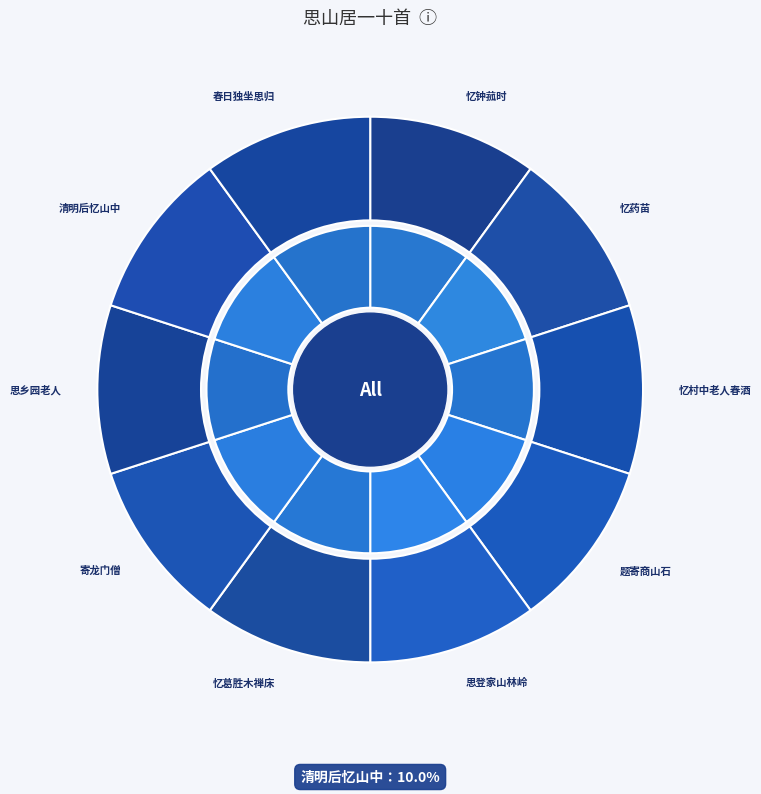

To the nearest percent, what is the average slice percentage?

10%